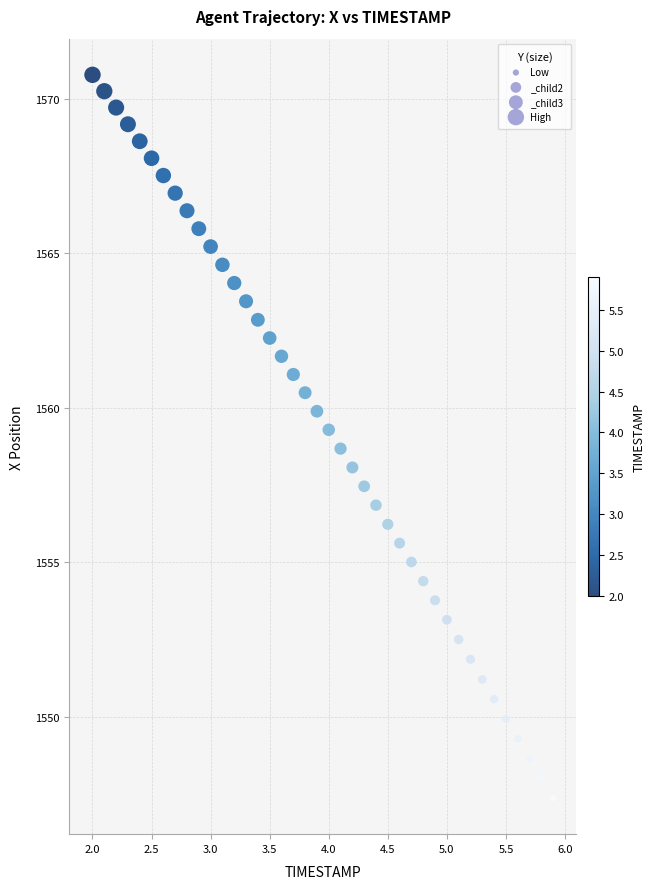

What is the range of Y values (max minus min)?

23.4